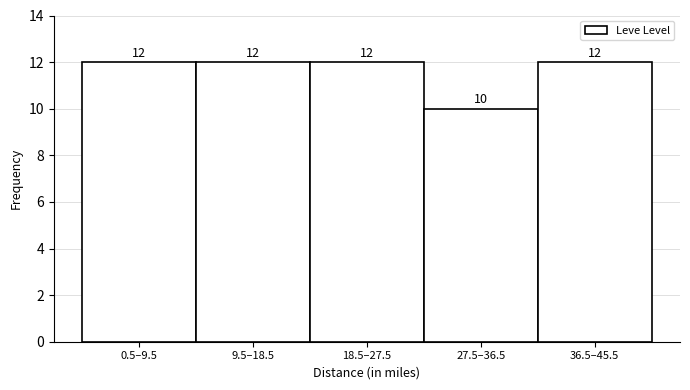

Reading left to right, list all the values displayed in this chart.

12	12	12	10	12